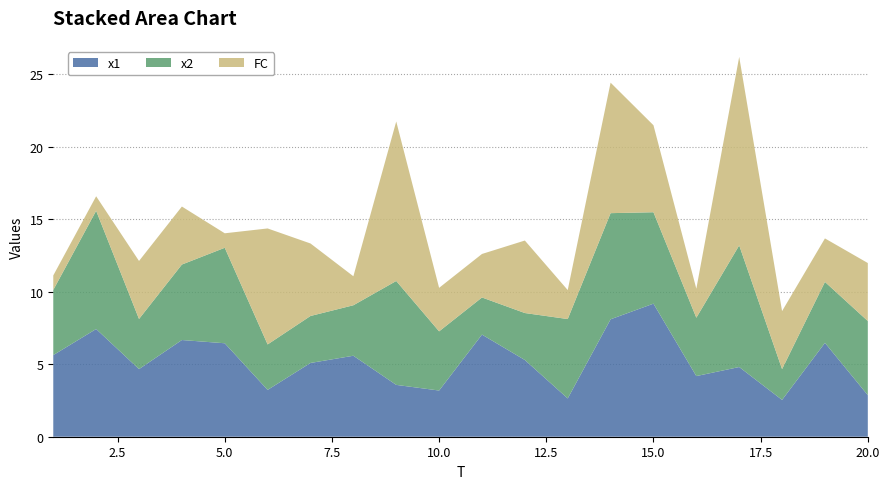

Reading left to right, transcribe all the data shown in this chart.

x1: 5.6	7.4	4.7	6.7	6.4	3.2	5.1	5.6	3.6	3.2	7.0	5.3	2.6	8.1	9.2	4.2	4.8	2.5	6.5	2.9
x2: 4.5	8.2	3.5	5.2	6.6	3.1	3.2	3.5	7.2	4.1	2.6	3.2	5.5	7.3	6.3	4.0	8.4	2.1	4.2	5.1
FC: 1.0	1.0	4.0	4.0	1.0	8.0	5.0	2.0	11.0	3.0	3.0	5.0	2.0	9.0	6.0	2.0	13.0	4.0	3.0	4.0